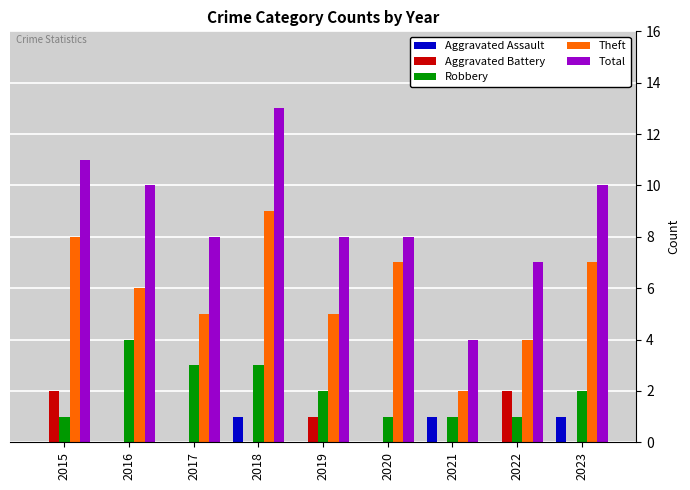

Reading left to right, list all the values displayed in this chart.

Aggravated Assault: 2015=0	2016=0	2017=0	2018=1	2019=0	2020=0	2021=1	2022=0	2023=1
Aggravated Battery: 2015=2	2016=0	2017=0	2018=0	2019=1	2020=0	2021=0	2022=2	2023=0
Robbery: 2015=1	2016=4	2017=3	2018=3	2019=2	2020=1	2021=1	2022=1	2023=2
Theft: 2015=8	2016=6	2017=5	2018=9	2019=5	2020=7	2021=2	2022=4	2023=7
Total: 2015=11	2016=10	2017=8	2018=13	2019=8	2020=8	2021=4	2022=7	2023=10